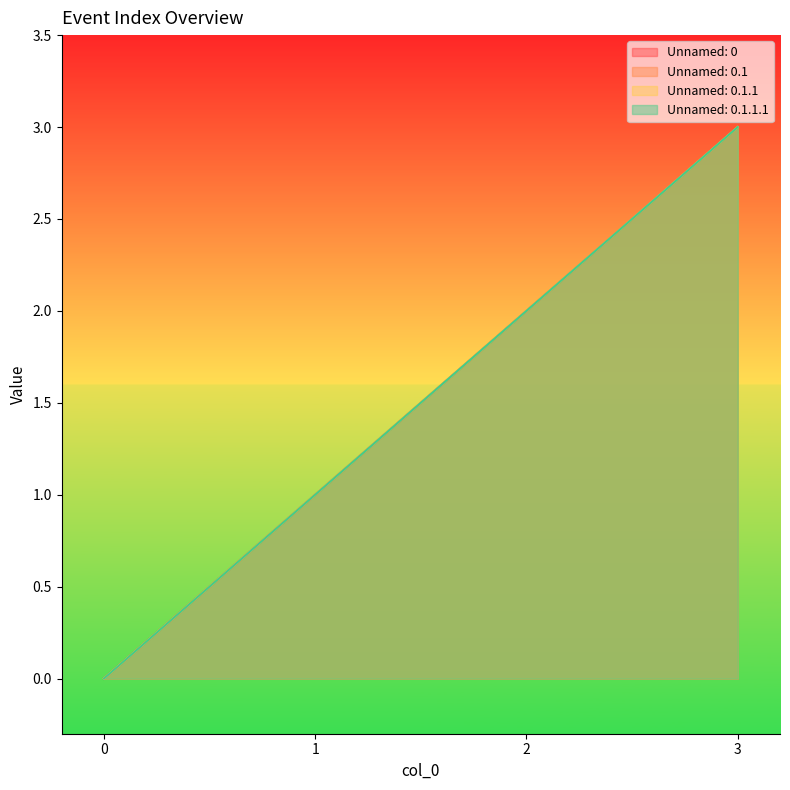

How many data points in Unnamed: 0.1.1.1 are above 2?

1